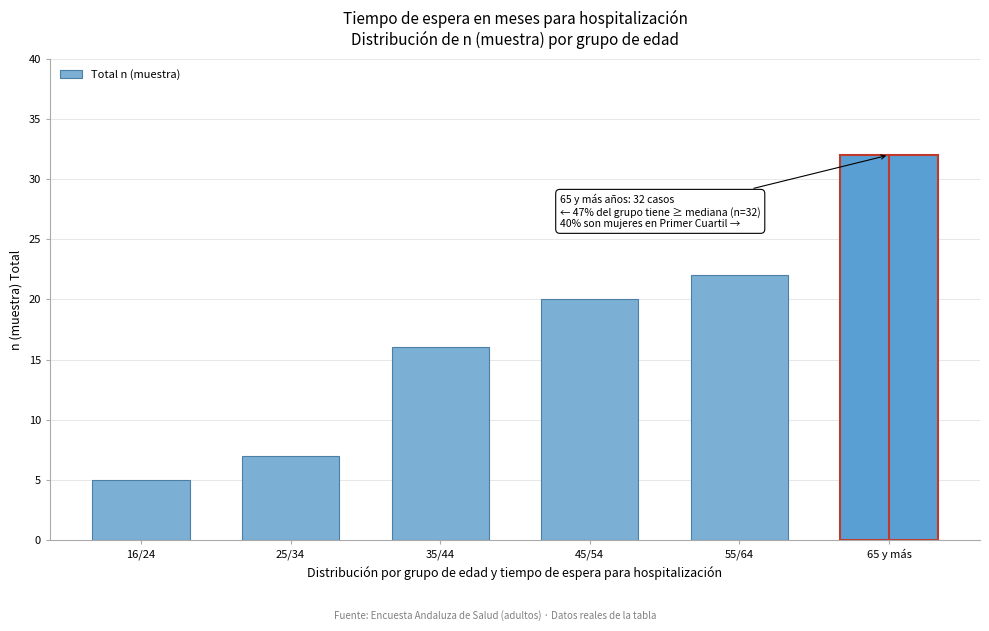

Reading right to left, transcribe all the data shown in this chart.

32	22	20	16	7	5